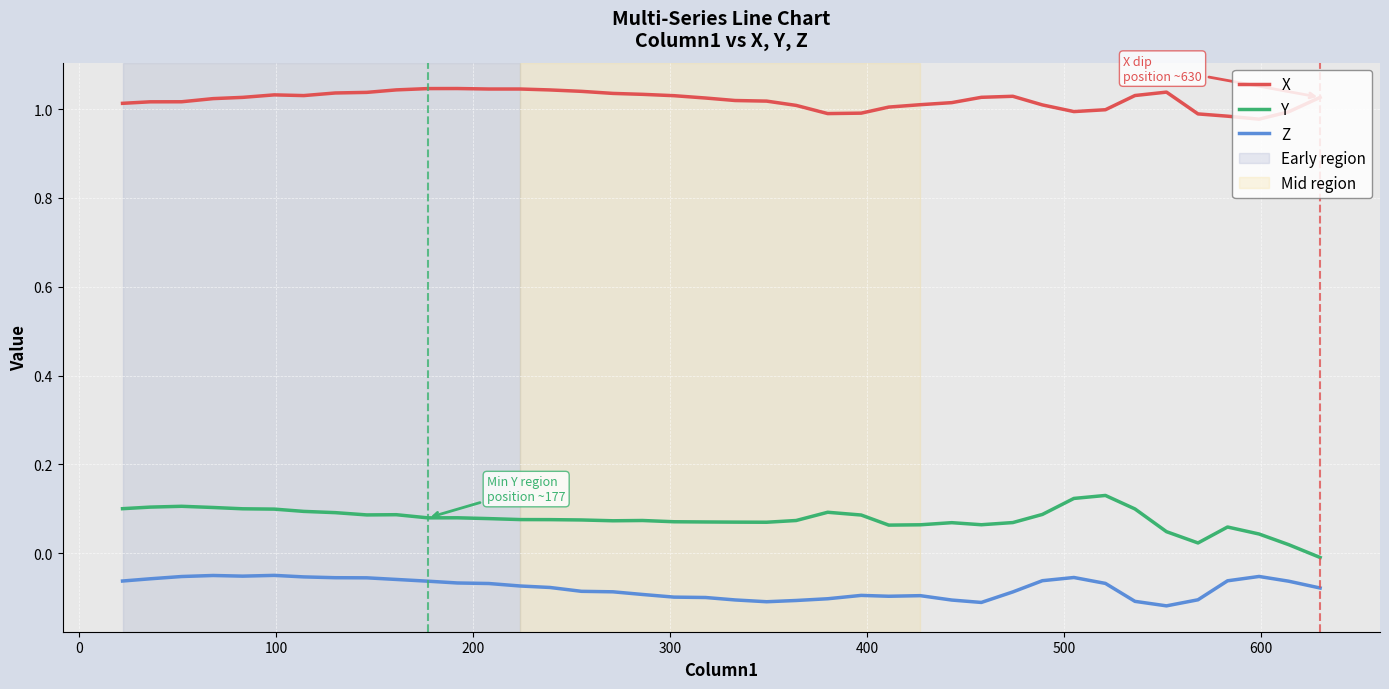

True or false: X has more than 0 points higher than both neighbors.

True